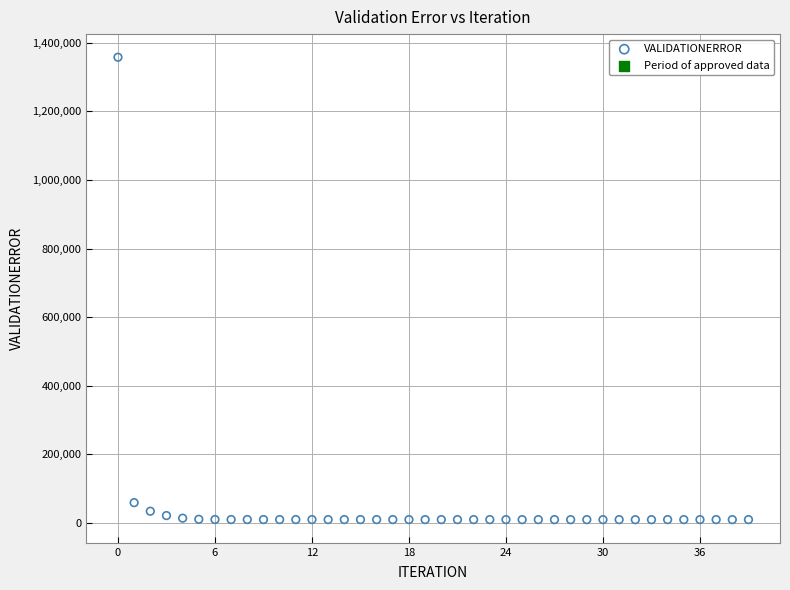

What Y value in the scatter plot is closest to 683689?

58924.0